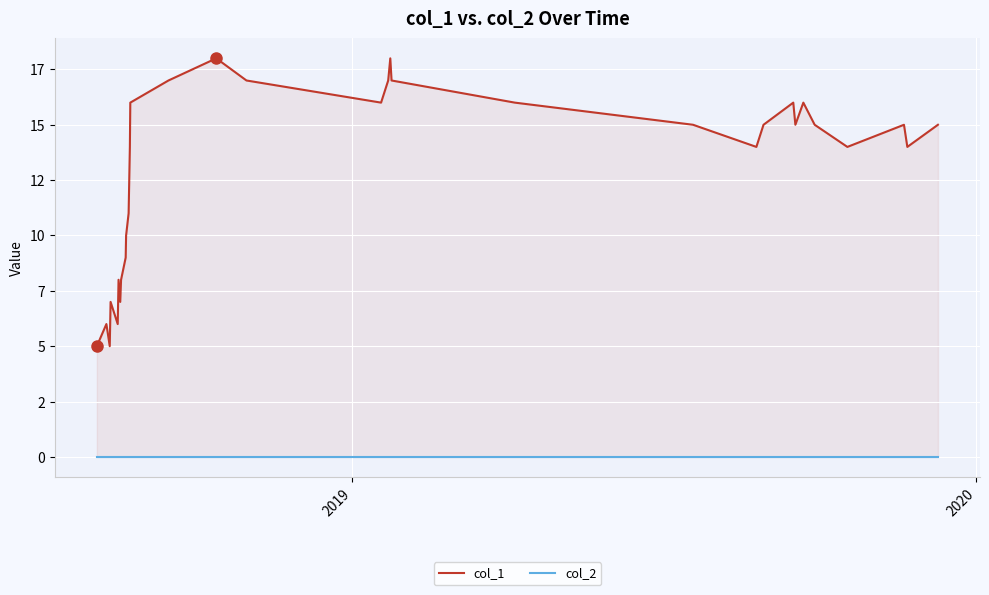

What are all the series names shown in the legend?

col_1, col_2